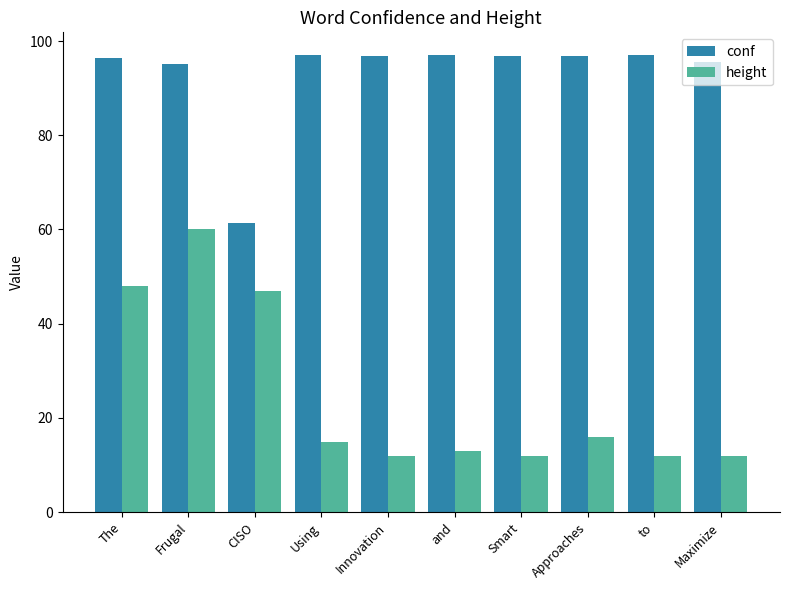

Where does the height series first go above 15?

The